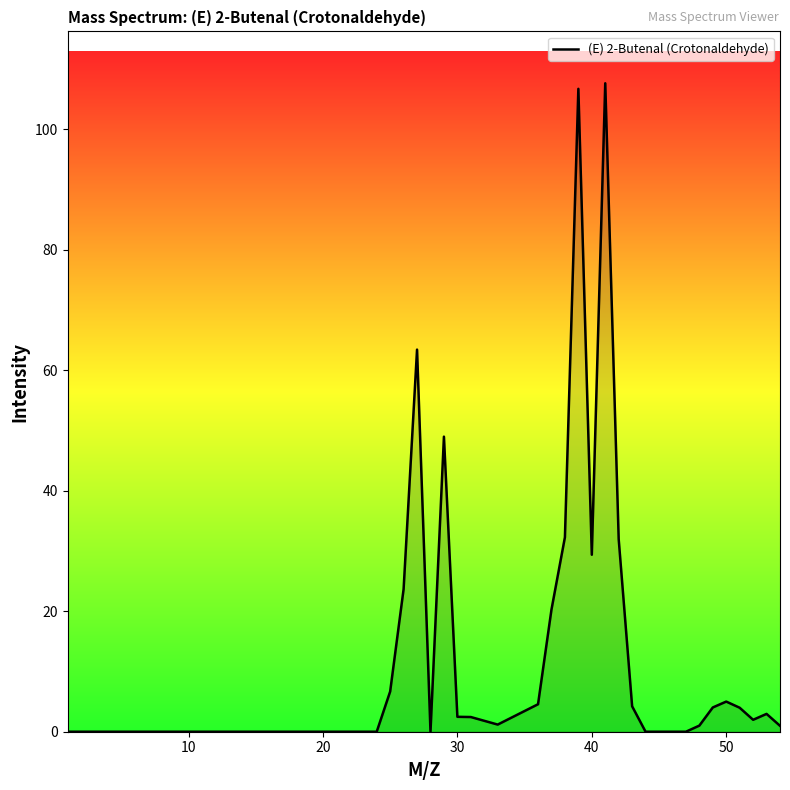

What is the greatest value displayed?

107.6